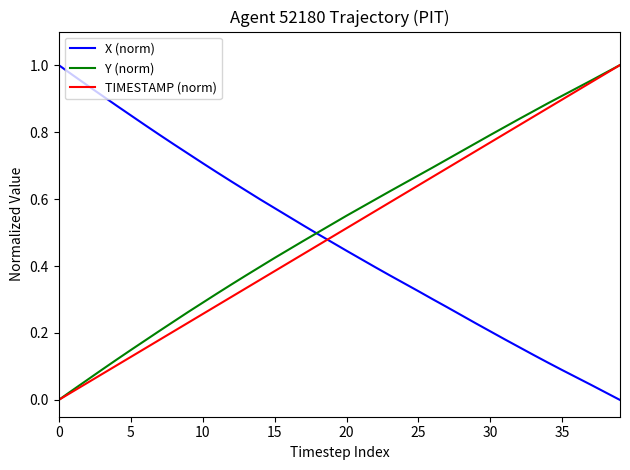

True or false: TIMESTAMP (norm) and X (norm) intersect in this chart.

True